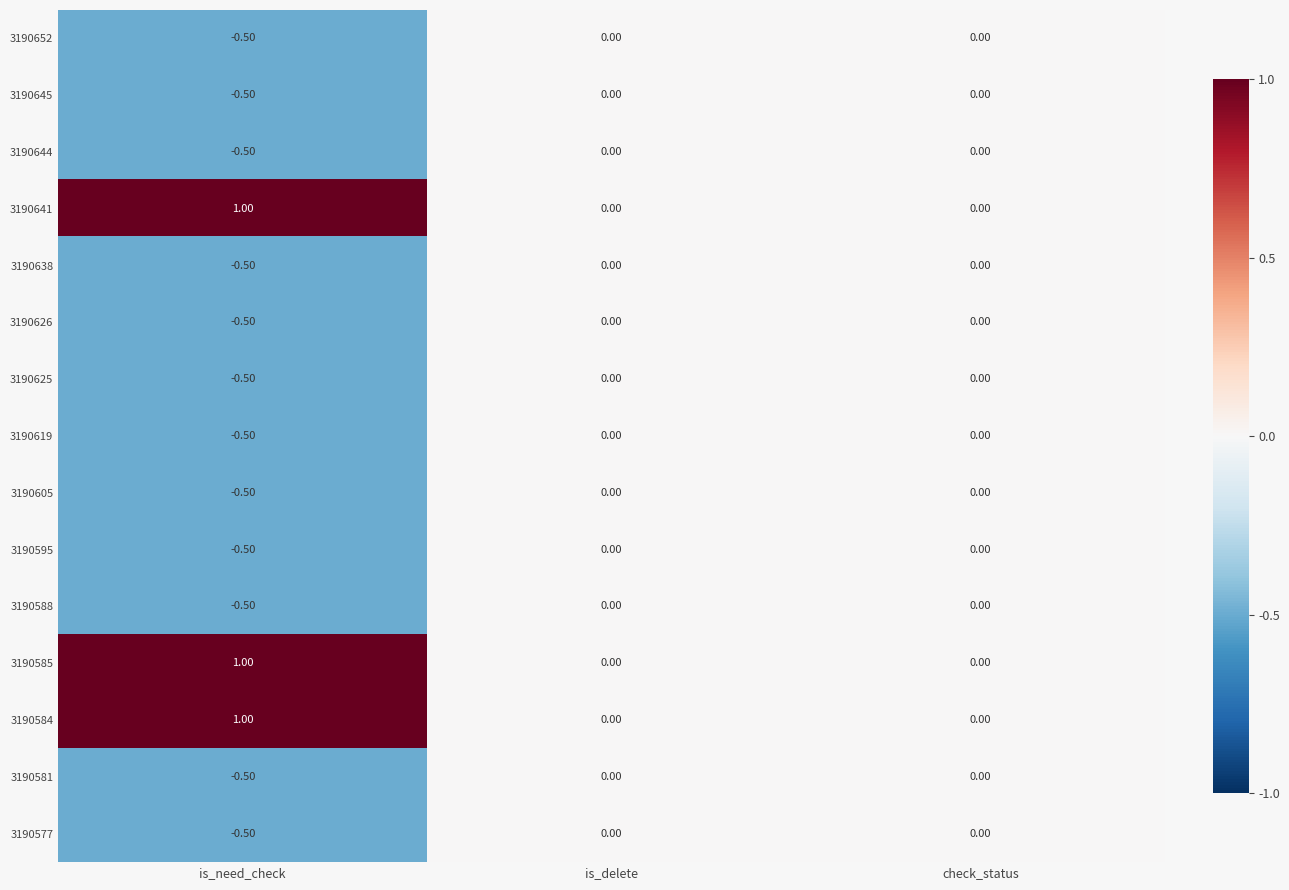

Is the value of 3190584 at is_delete greater than the value of 3190644 at is_need_check?

Yes